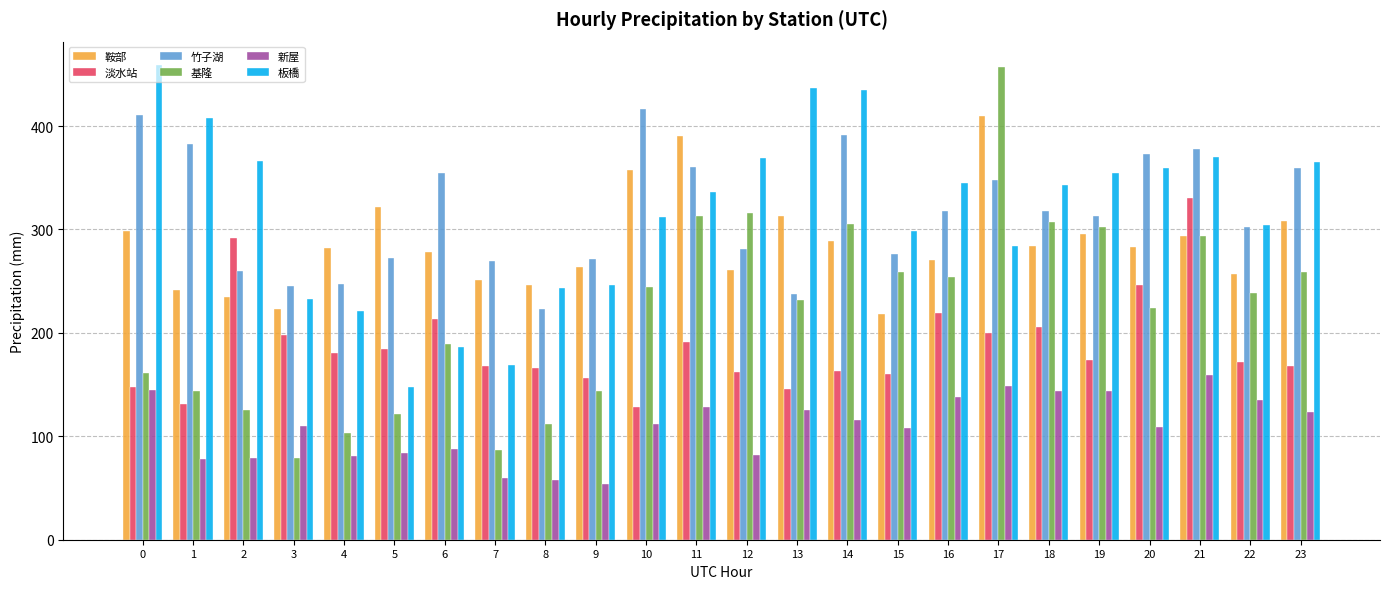

What is the difference between the maximum and minimum values in the 基隆 series?

378.0